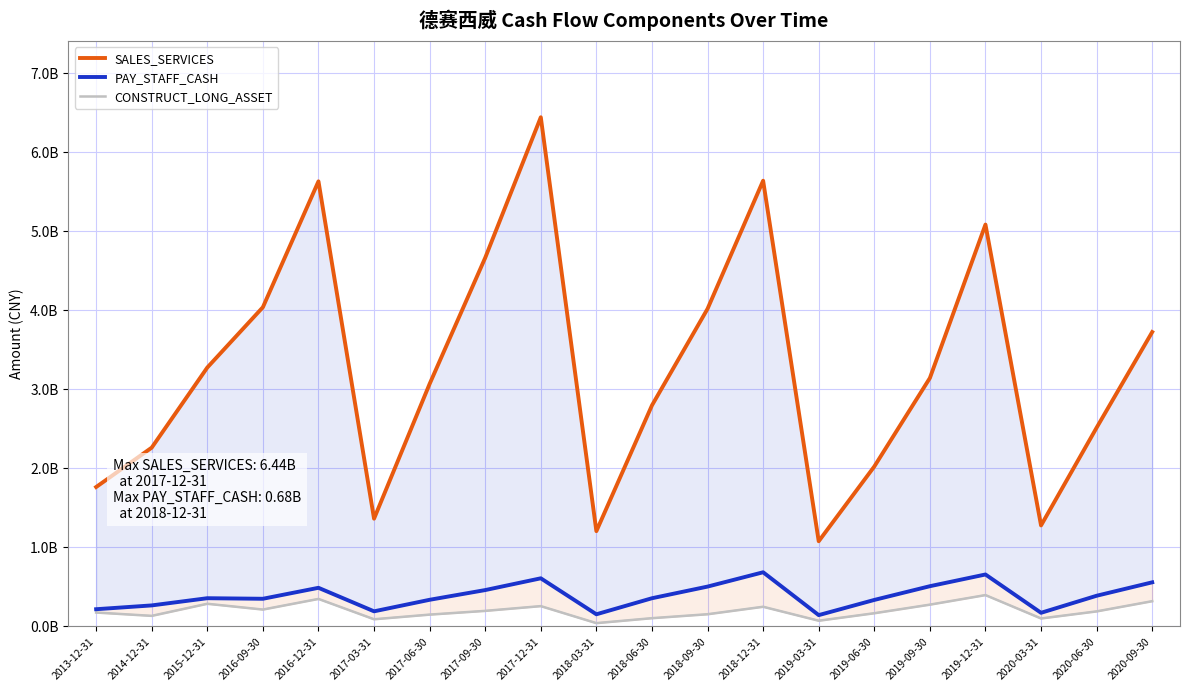

At which label does CONSTRUCT_LONG_ASSET first exceed 188531768?

2015-12-31